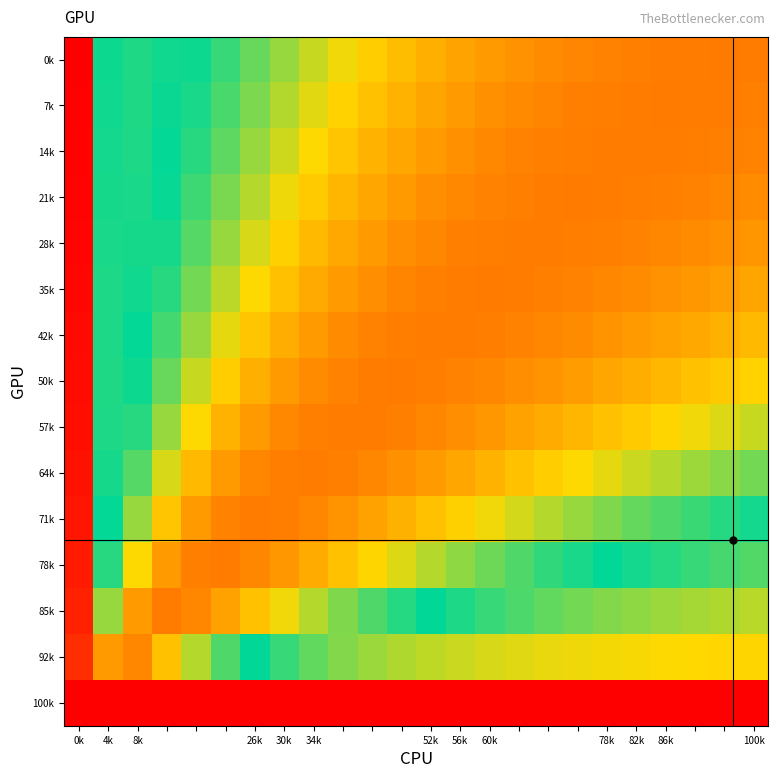

Rank the series by their maximum value, from highest to lowest.

0k, 7k, 14k, 21k, 28k, 35k, 42k, 50k, 57k, 64k, 71k, 78k, 85k, 92k, 100k